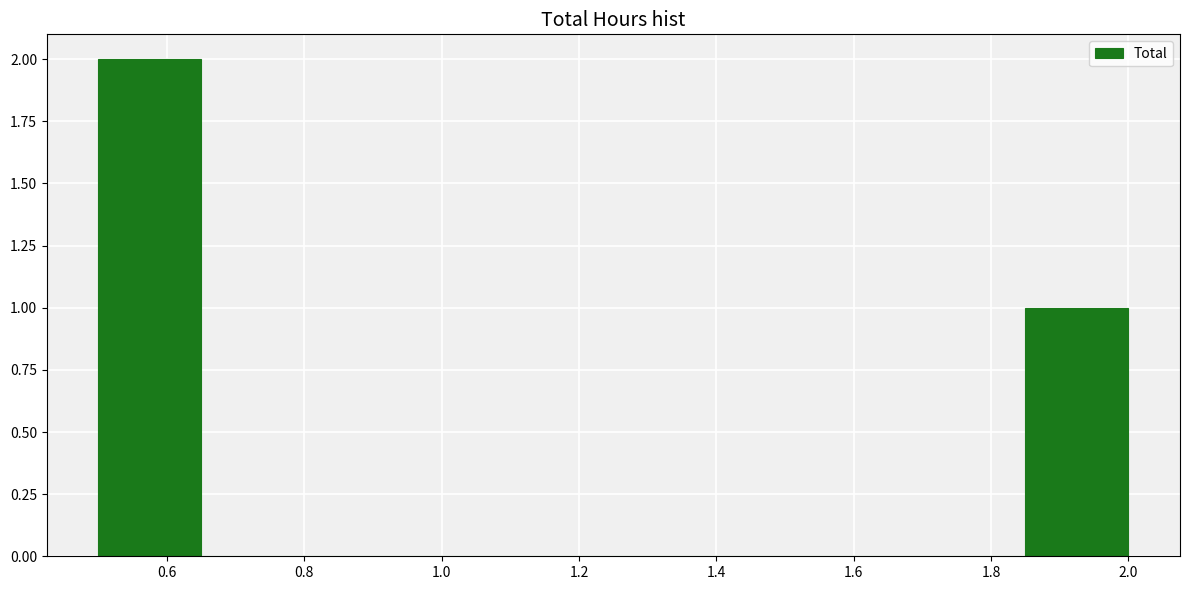

Reading left to right, list every bar in this chart as the range it spans on the x-axis followed by its height. Neither the bar edges nor the heights are printed on the chart, so give them approximately, as read against the axes.

0.50 to 0.65: 2
0.65 to 0.80: 0
0.80 to 0.95: 0
0.95 to 1.10: 0
1.10 to 1.25: 0
1.25 to 1.40: 0
1.40 to 1.55: 0
1.55 to 1.70: 0
1.70 to 1.85: 0
1.85 to 2.00: 1